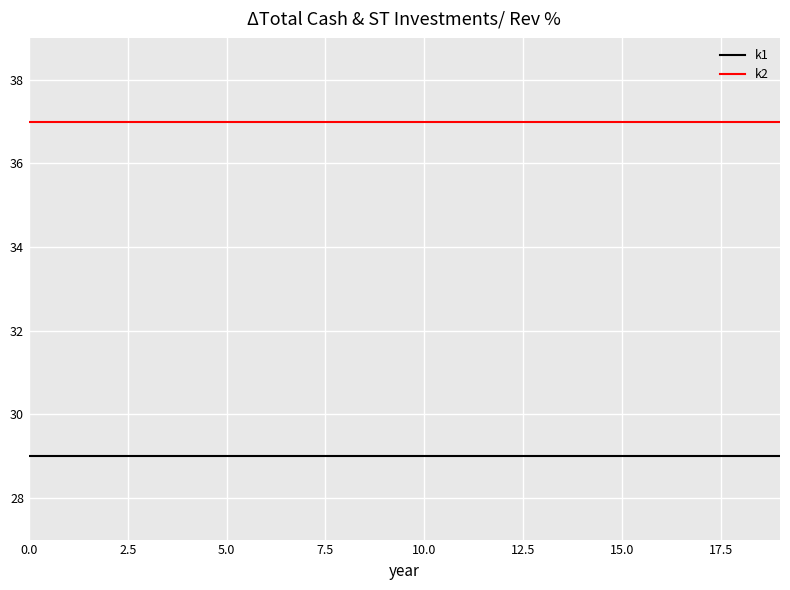

Which series has the largest total across all categories?

k2